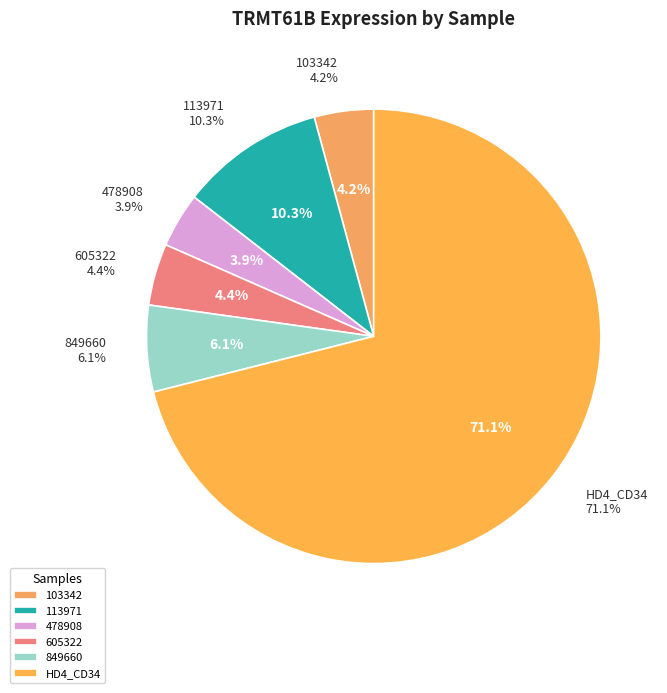

How many segments does this pie chart have?

6